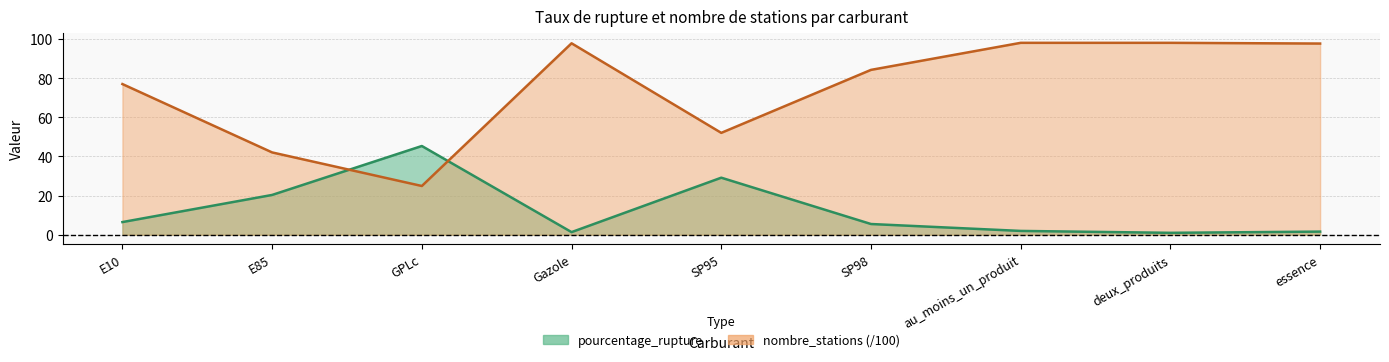

At which category does the chart reach its peak across all series?

au_moins_un_produit